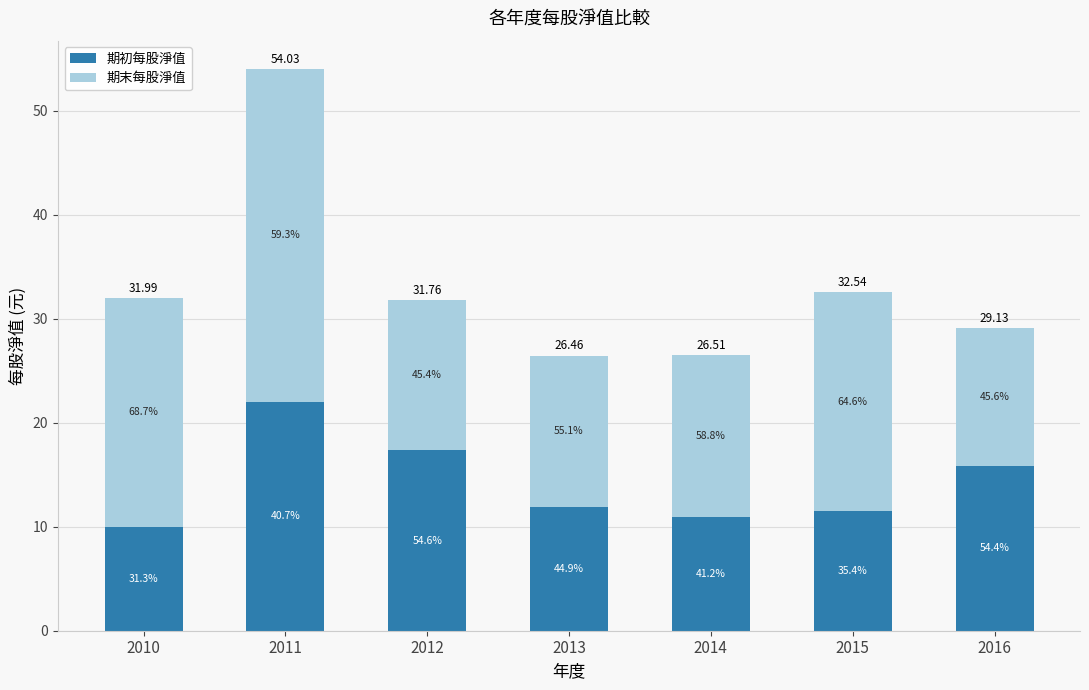

What are all the series names shown in the legend?

期初每股淨值, 期末每股淨值